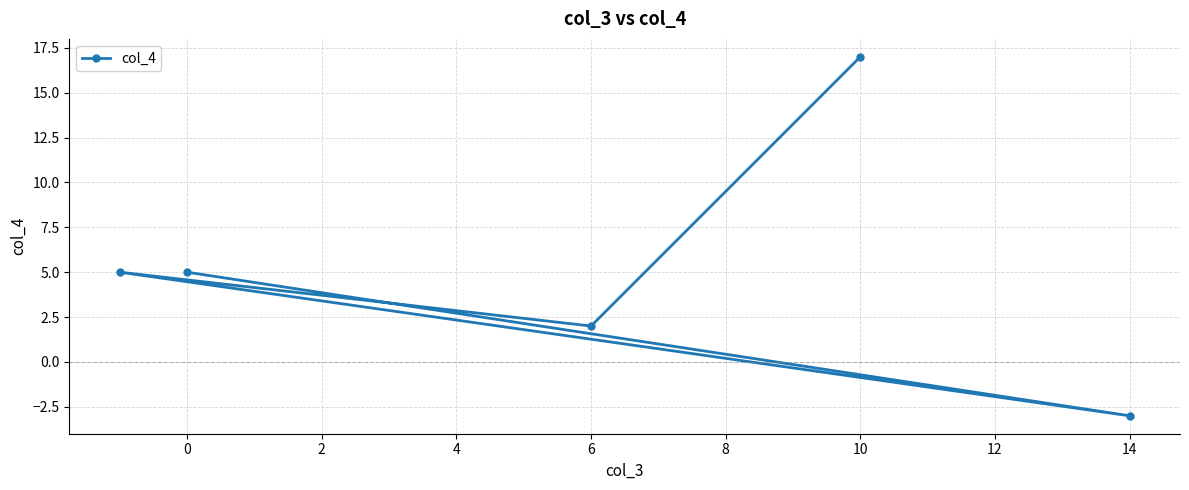

Approximately how many times larger is the value at 10 compared to 6?

8.5